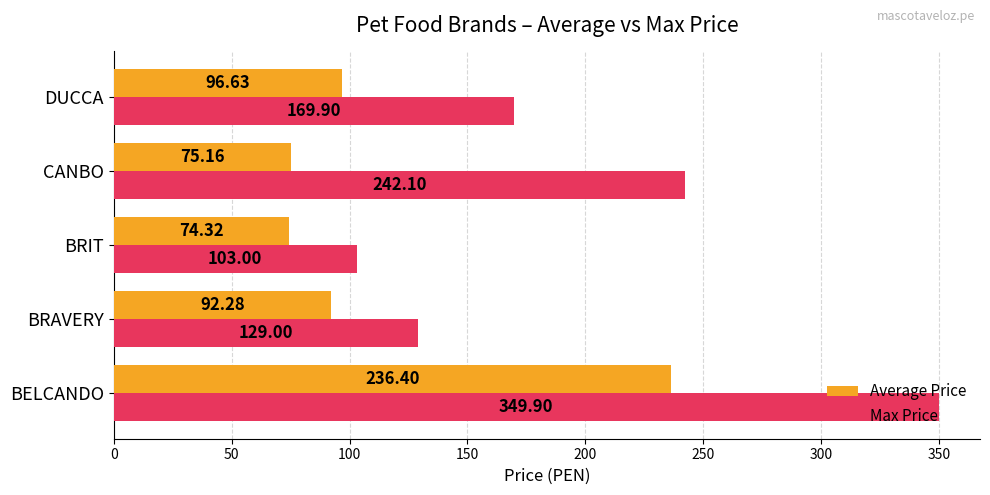

How many series are shown in this chart?

2